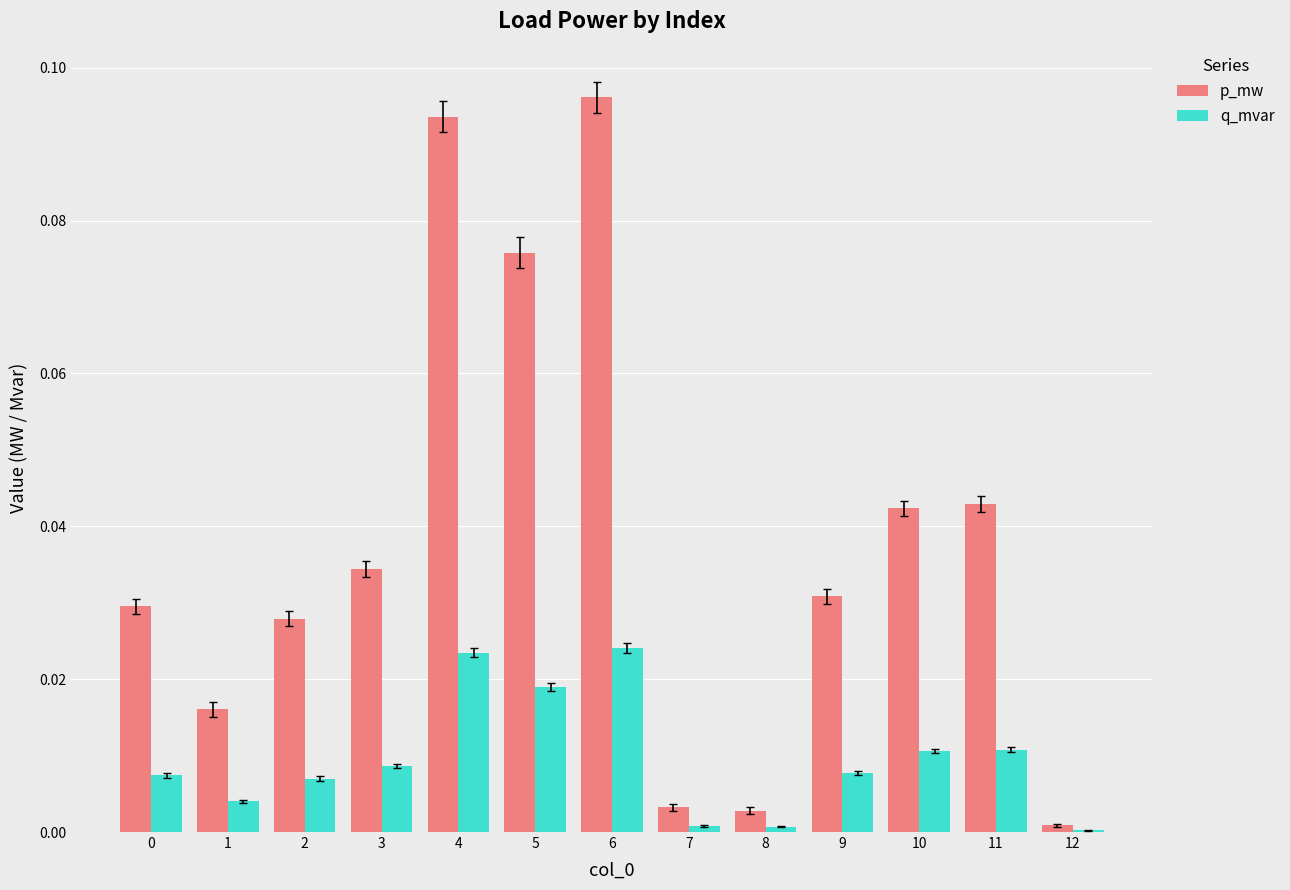

Which series changed the most between 6 and 12?

p_mw